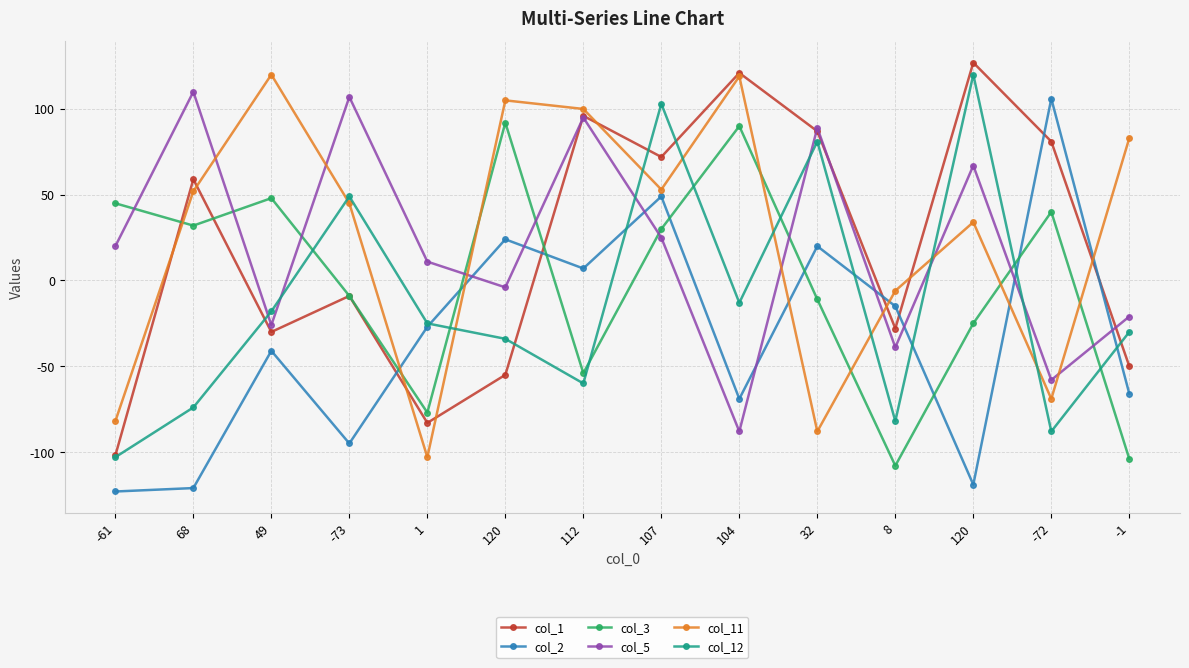

The value of col_11 at 104 is 119. True or false?

True